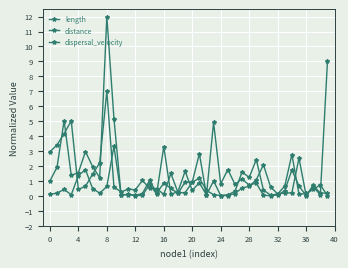

What is the highest value of the dispersal_velocity series?

9.0